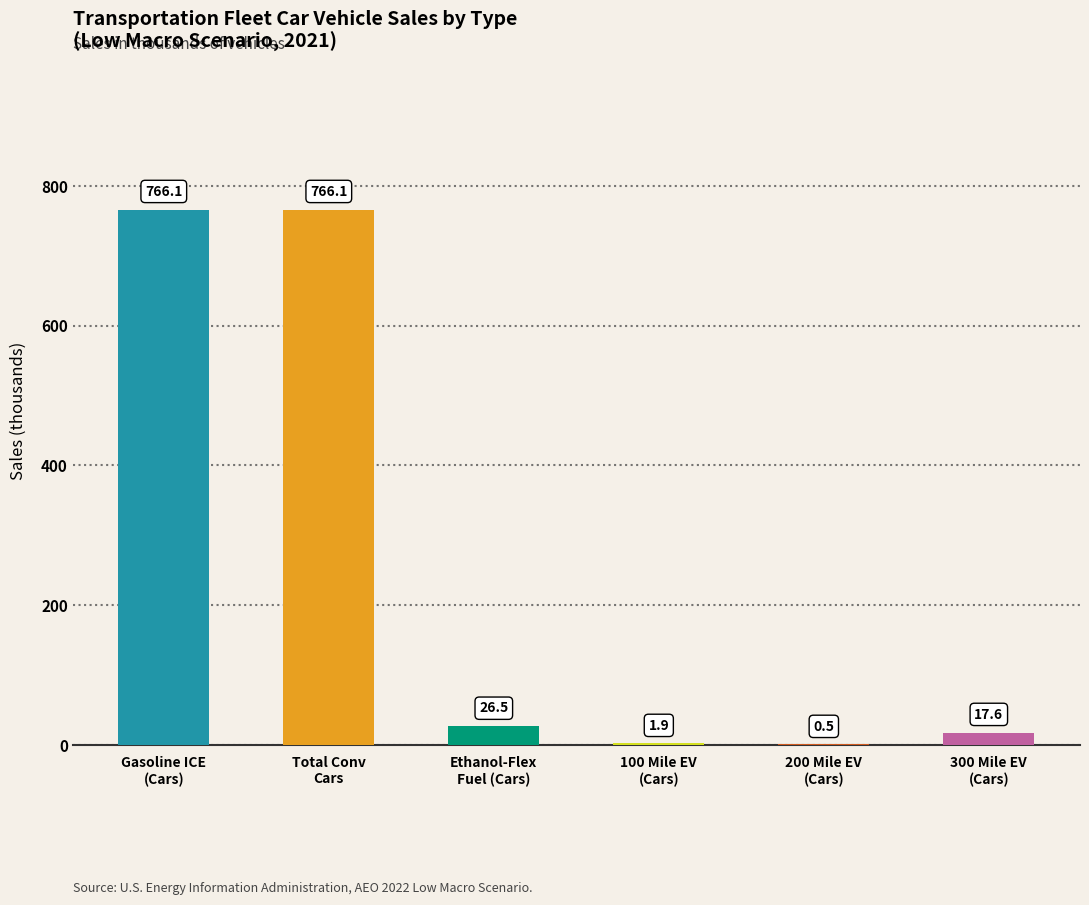

What is the greatest value displayed?

766.1